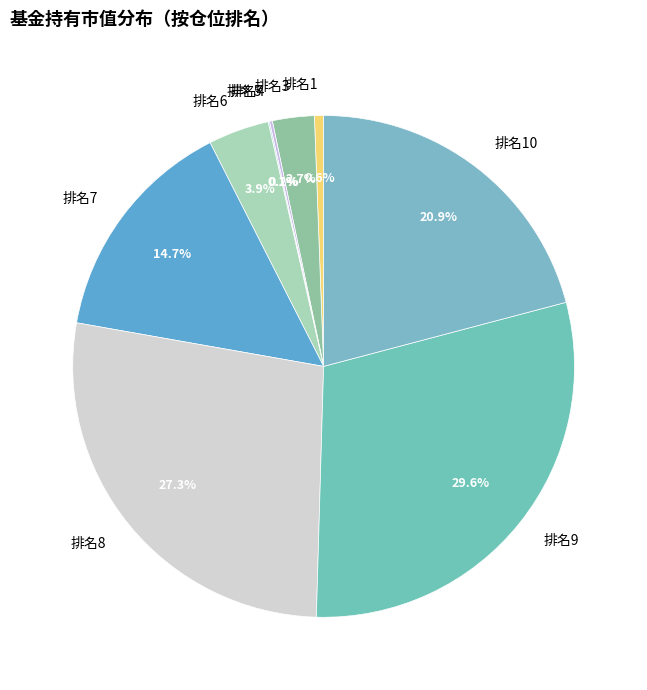

Which slice is the largest?

排名9